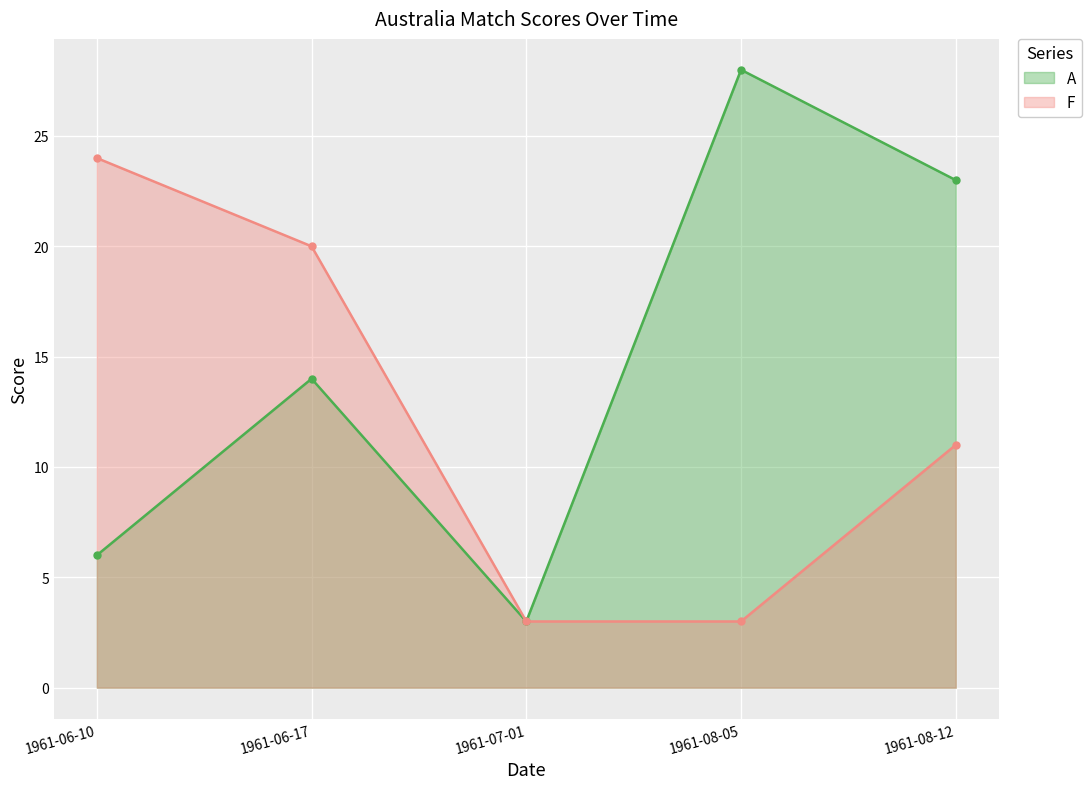

At which label is F closest to 13?

1961-08-12